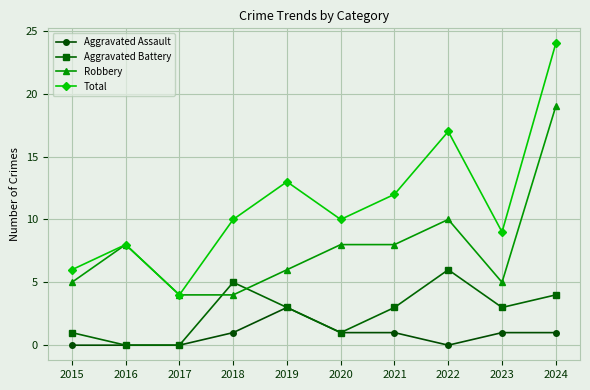

Reading right to left, list all the values displayed in this chart.

Aggravated Assault: 2024=1	2023=1	2022=0	2021=1	2020=1	2019=3	2018=1	2017=0	2016=0	2015=0
Aggravated Battery: 2024=4	2023=3	2022=6	2021=3	2020=1	2019=3	2018=5	2017=0	2016=0	2015=1
Robbery: 2024=19	2023=5	2022=10	2021=8	2020=8	2019=6	2018=4	2017=4	2016=8	2015=5
Total: 2024=24	2023=9	2022=17	2021=12	2020=10	2019=13	2018=10	2017=4	2016=8	2015=6